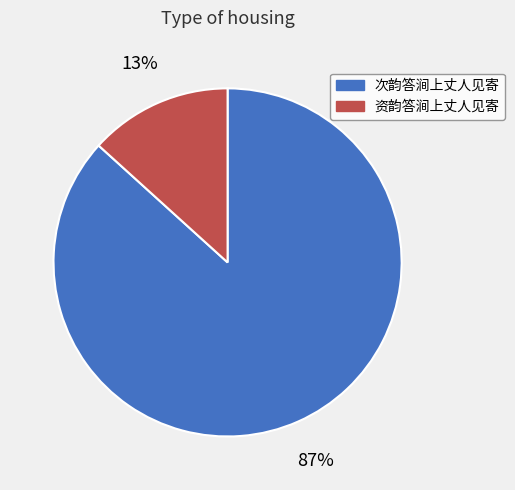

The 资韵答涧上丈人见寄 slice represents 1% of the pie. True or false?

False